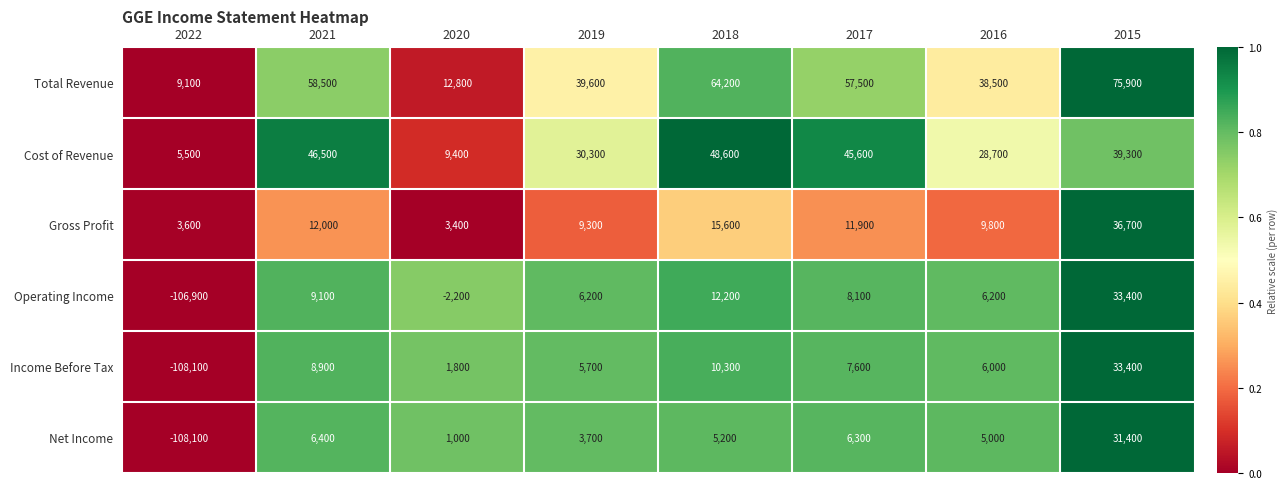

What is the sum of all Income Before Tax values?

-34400